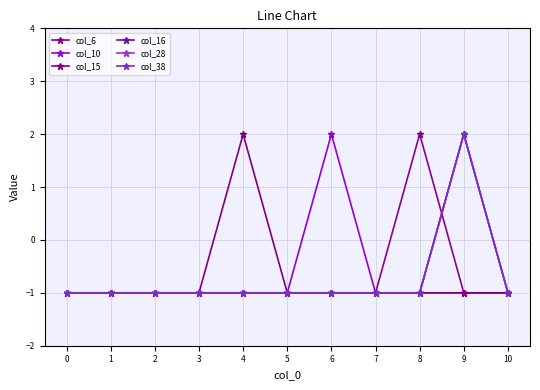

Rank the categories by col_6 value from lowest to highest.

0, 1, 2, 3, 4, 5, 6, 7, 9, 10, 8